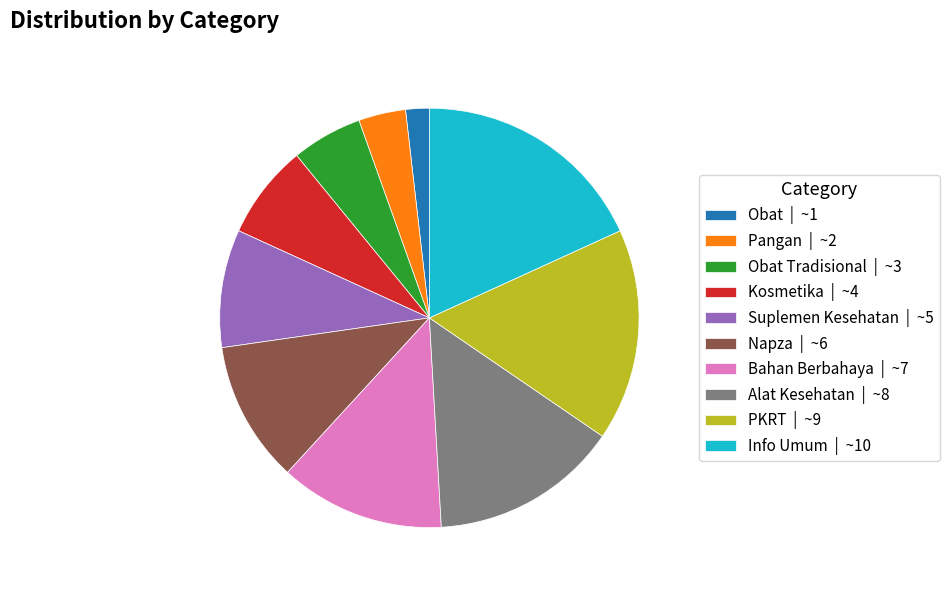

Rank the categories by value from lowest to highest.

Obat | ~1, Pangan | ~2, Obat Tradisional | ~3, Kosmetika | ~4, Suplemen Kesehatan | ~5, Napza | ~6, Bahan Berbahaya | ~7, Alat Kesehatan | ~8, PKRT | ~9, Info Umum | ~10